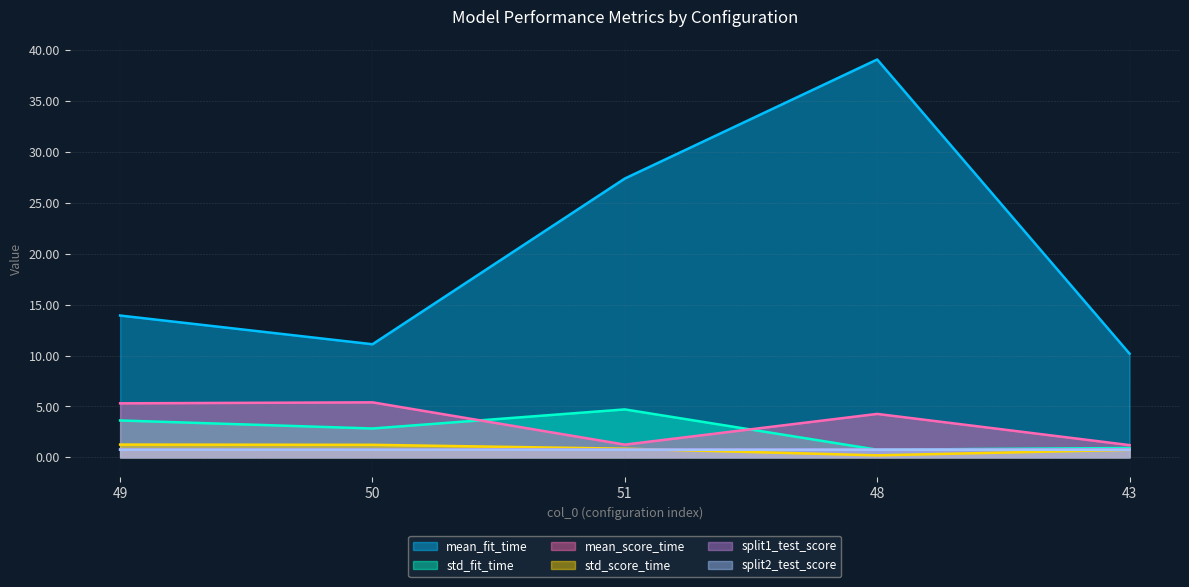

At which category does split1_test_score reach its first local valley?

50